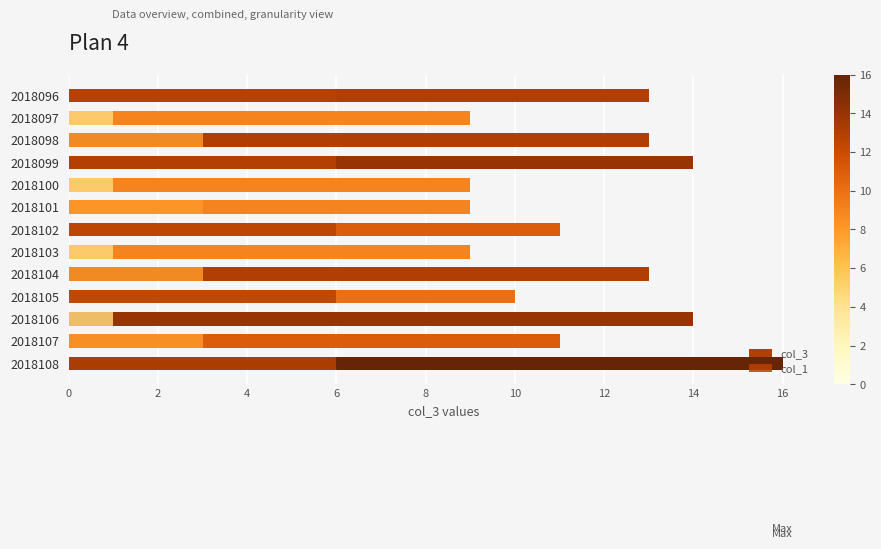

Is it true that col_3 equals 14 at 10?

True